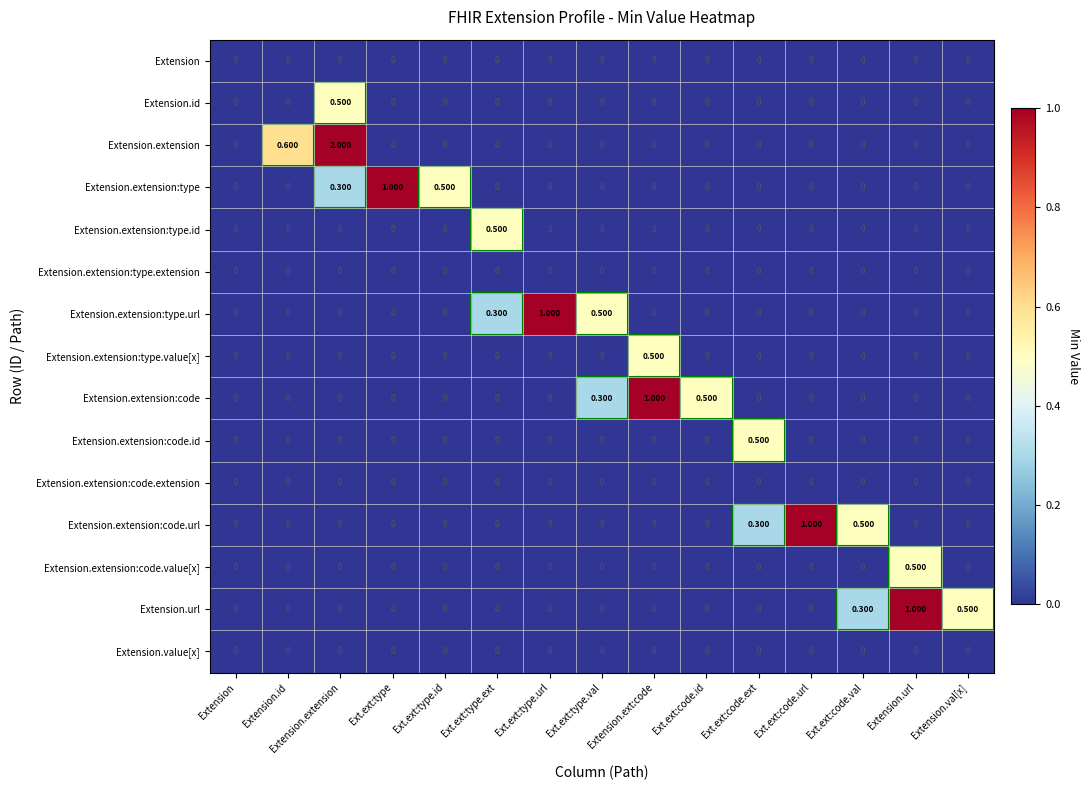

Which series has the widest spread of values?

Extension.extension